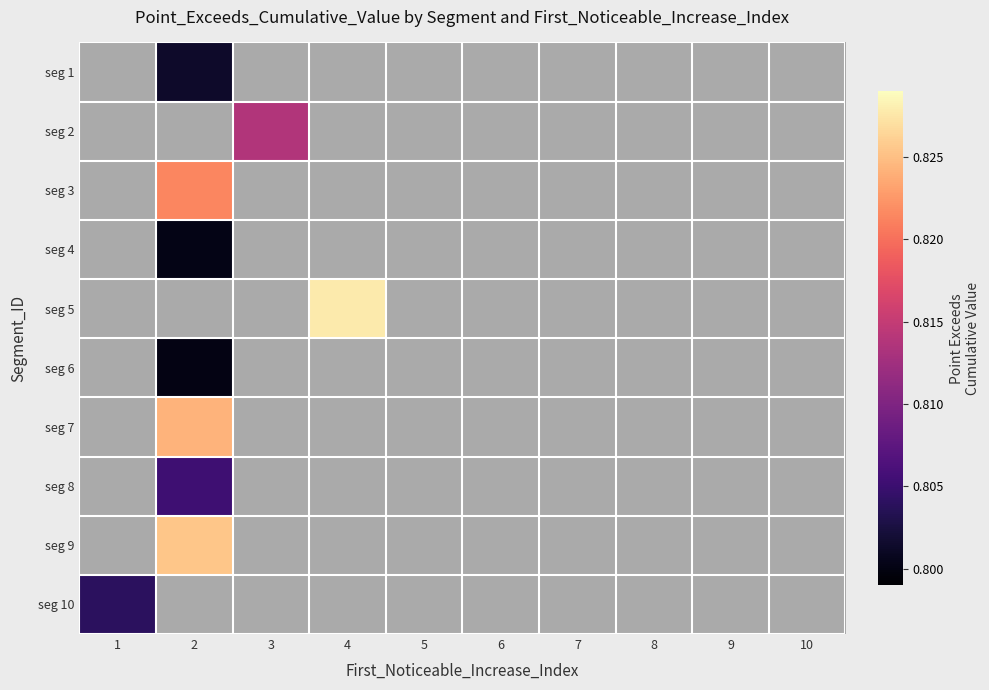

True or false: seg 7 has a value of 0.8 at 2.

True